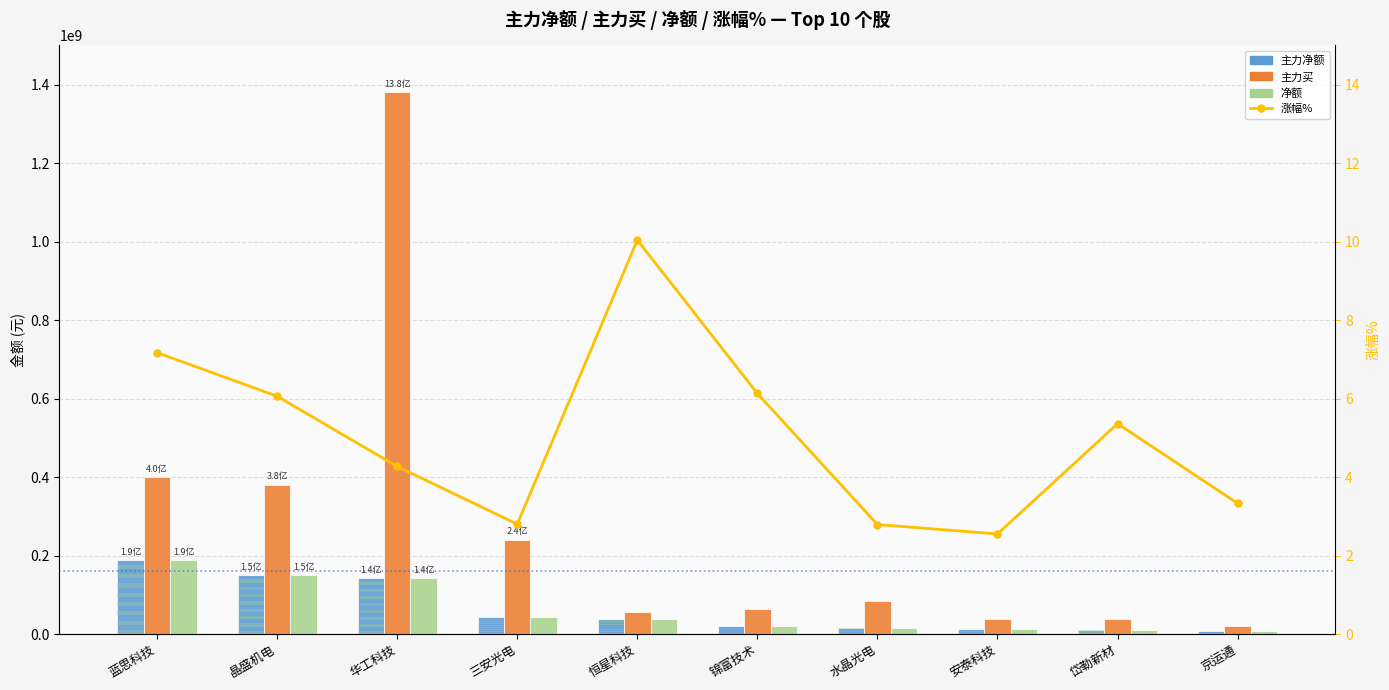

Which has a higher value, 锦富技术 or 三安光电?

三安光电